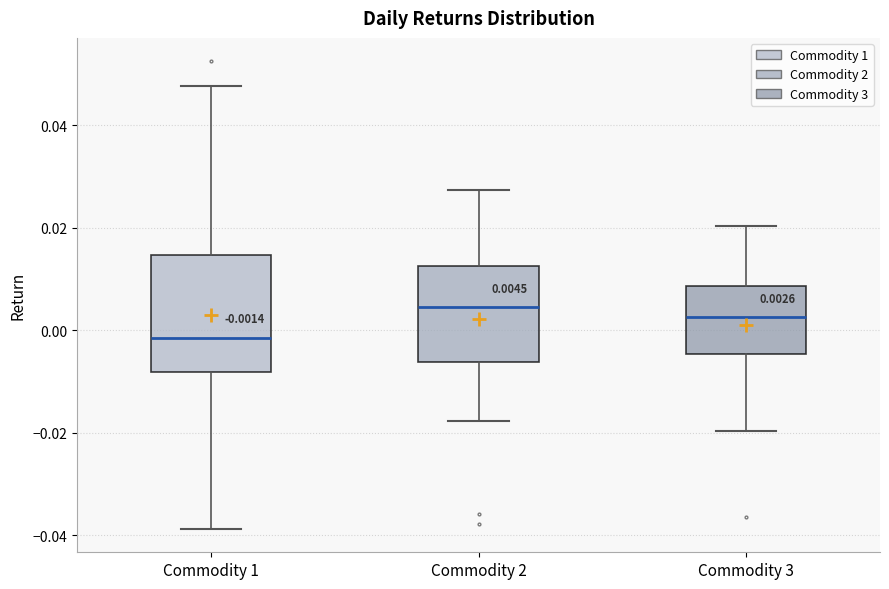

Comparing the boxes themselves (not the whiskers), which one is the tallest?

Commodity 1